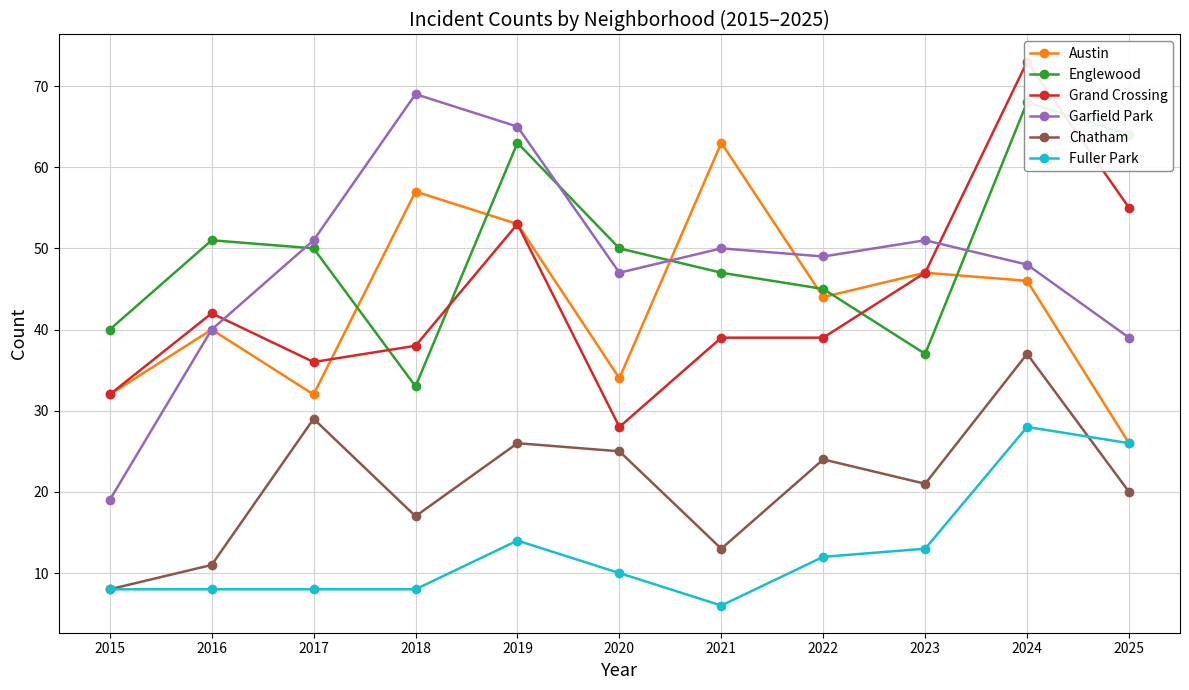

Reading left to right, list all the values displayed in this chart.

Austin: 32	40	32	57	53	34	63	44	47	46	26
Englewood: 40	51	50	33	63	50	47	45	37	68	64
Grand Crossing: 32	42	36	38	53	28	39	39	47	73	55
Garfield Park: 19	40	51	69	65	47	50	49	51	48	39
Chatham: 8	11	29	17	26	25	13	24	21	37	20
Fuller Park: 8	8	8	8	14	10	6	12	13	28	26